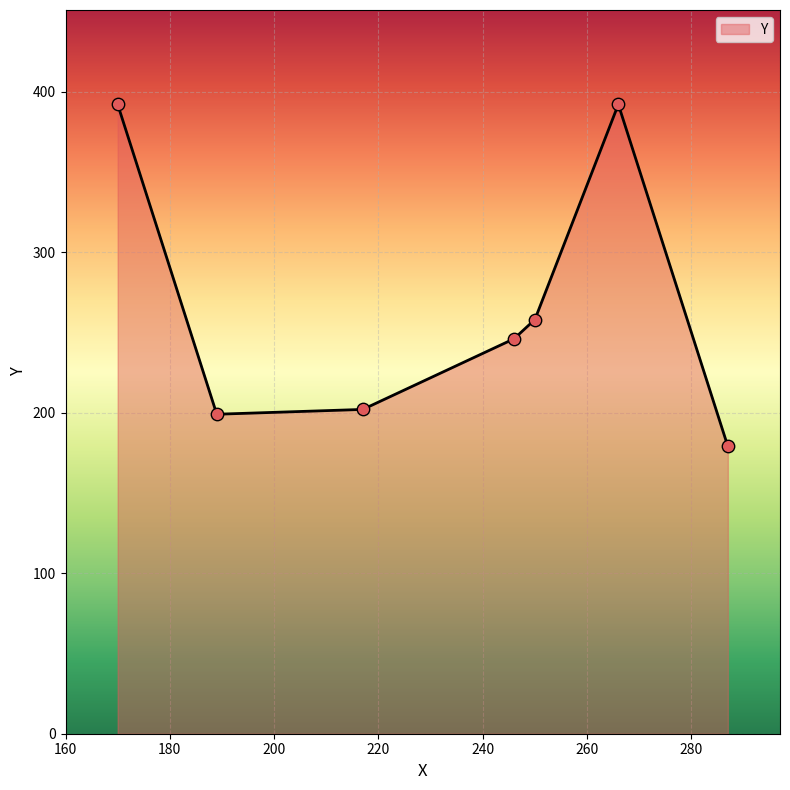

What is the maximum value shown in the chart?

392